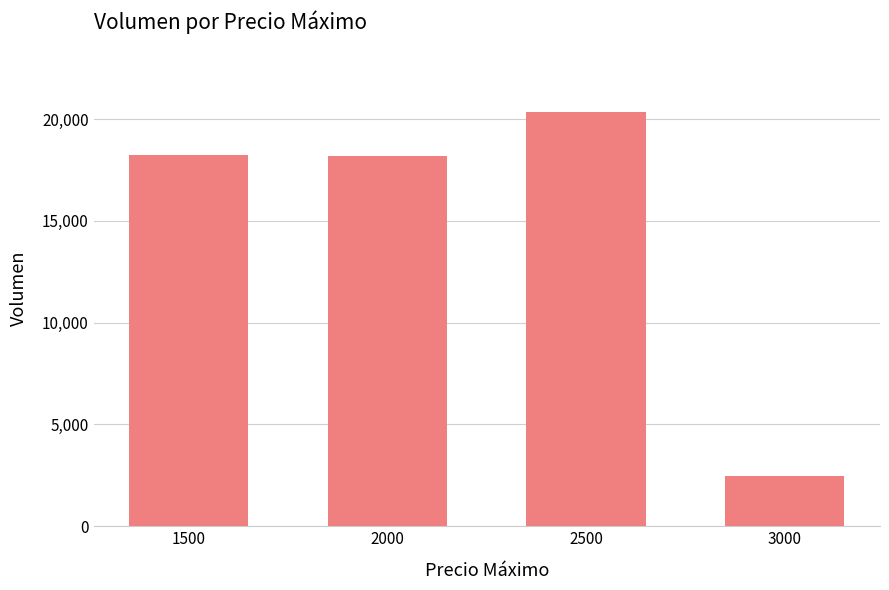

Read the value at 2000.

18200